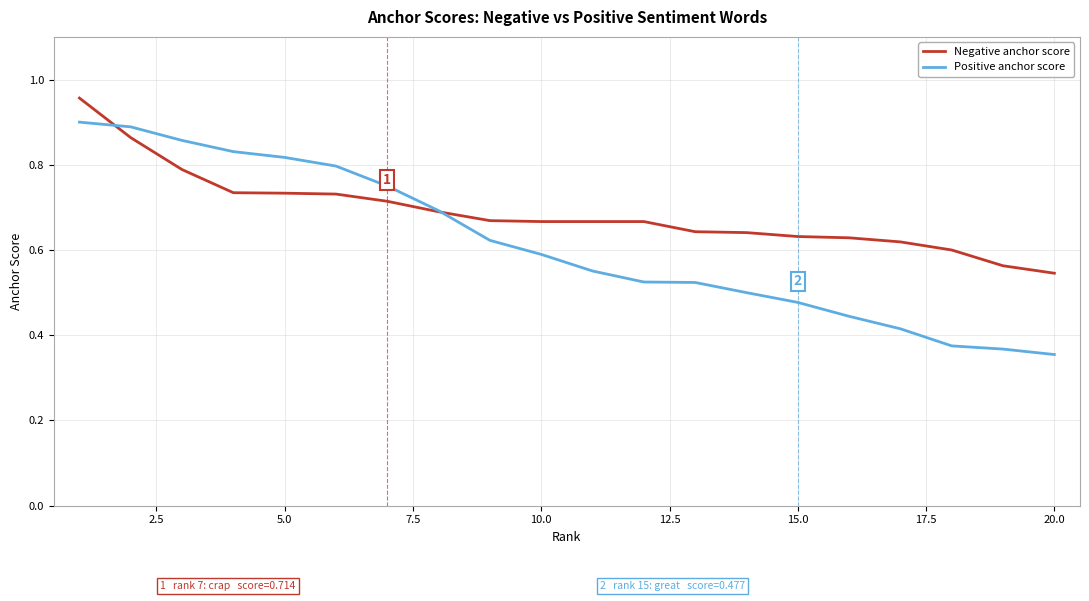

Which series has the widest spread of values?

Positive anchor score